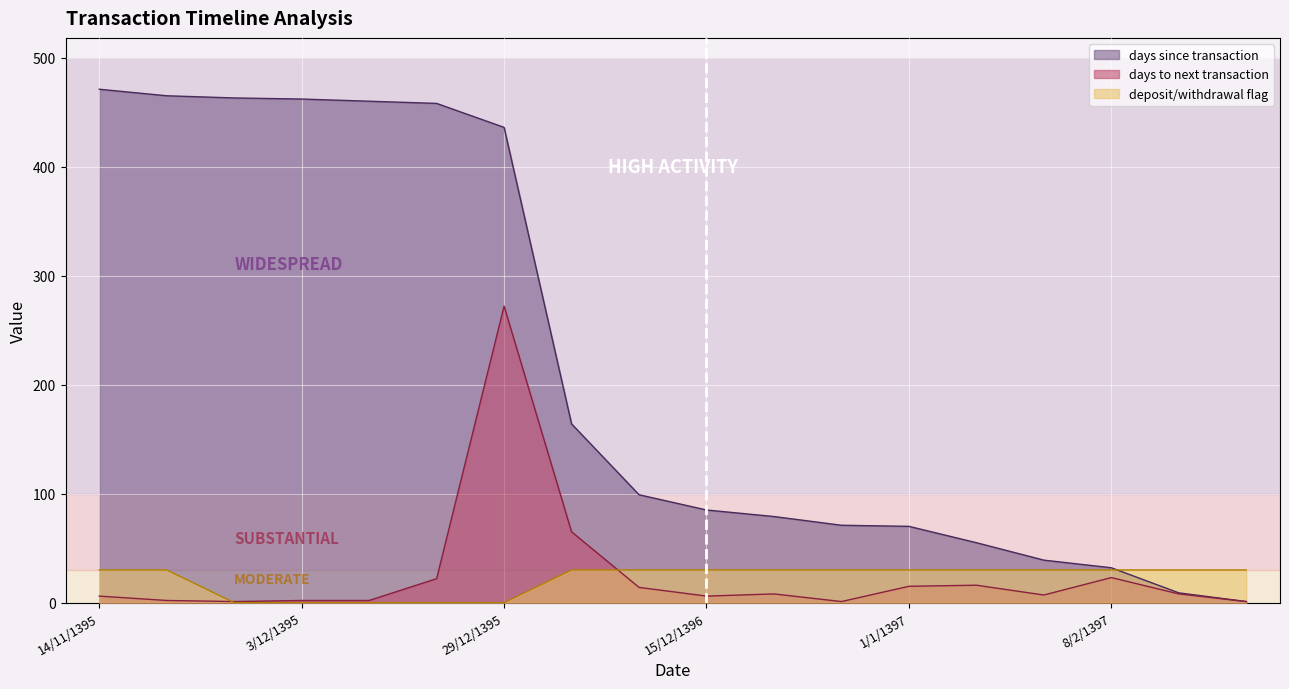

Reading left to right, extract all data points from this chart.

days since transaction: 471	465	463	462	460	458	436	164	99	85	79	71	70	55	39	32	9	1
days to next transaction: 6	2	1	2	2	22	272	65	14	6	8	1	15	16	7	23	8	1
deposit/withdrawal flag: 30	30	0	0	0	0	0	30	30	30	30	30	30	30	30	30	30	30